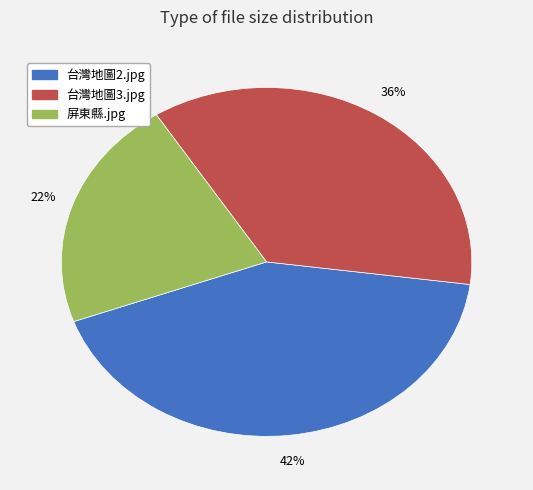

What percentage is the 台灣地圖2.jpg slice, to the nearest percent?

42%